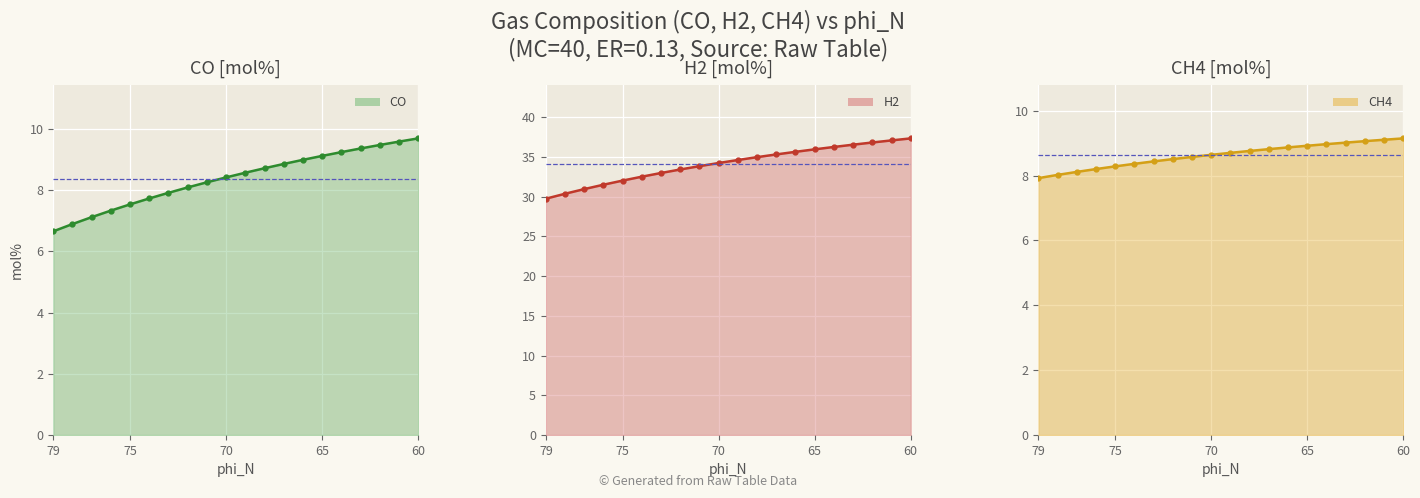

List the series in order of their peak value, highest first.

H2 line, CO line, CH4 line